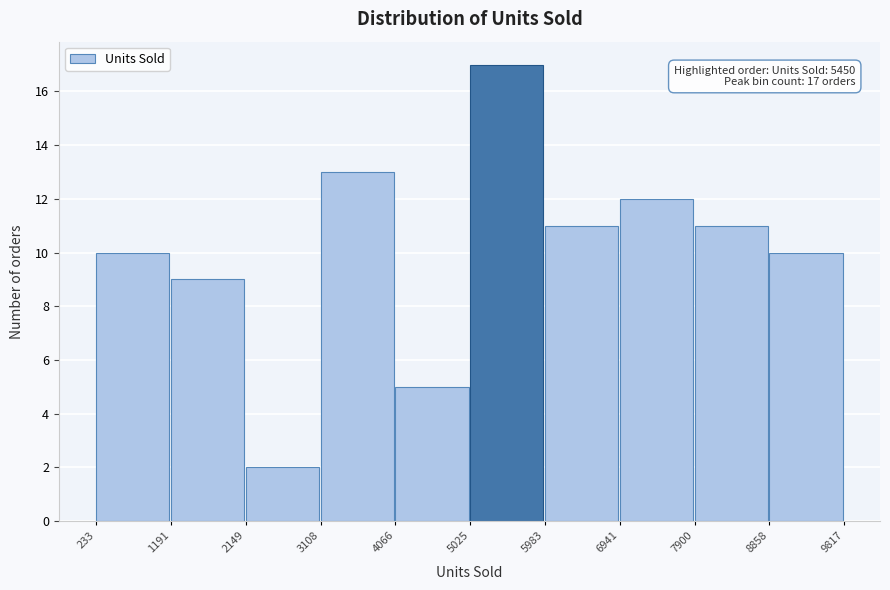

Which range on the x-axis has the tallest bar?

5025 to 5983